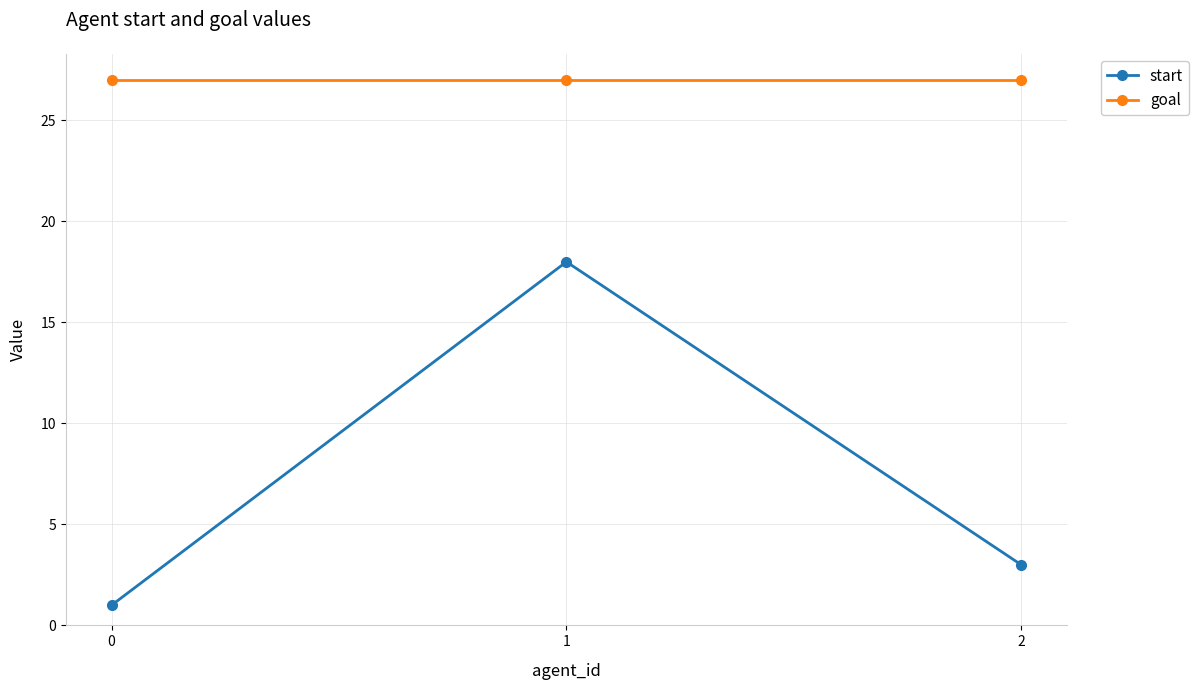

What is the sum of the start values at 0 and 2?

4